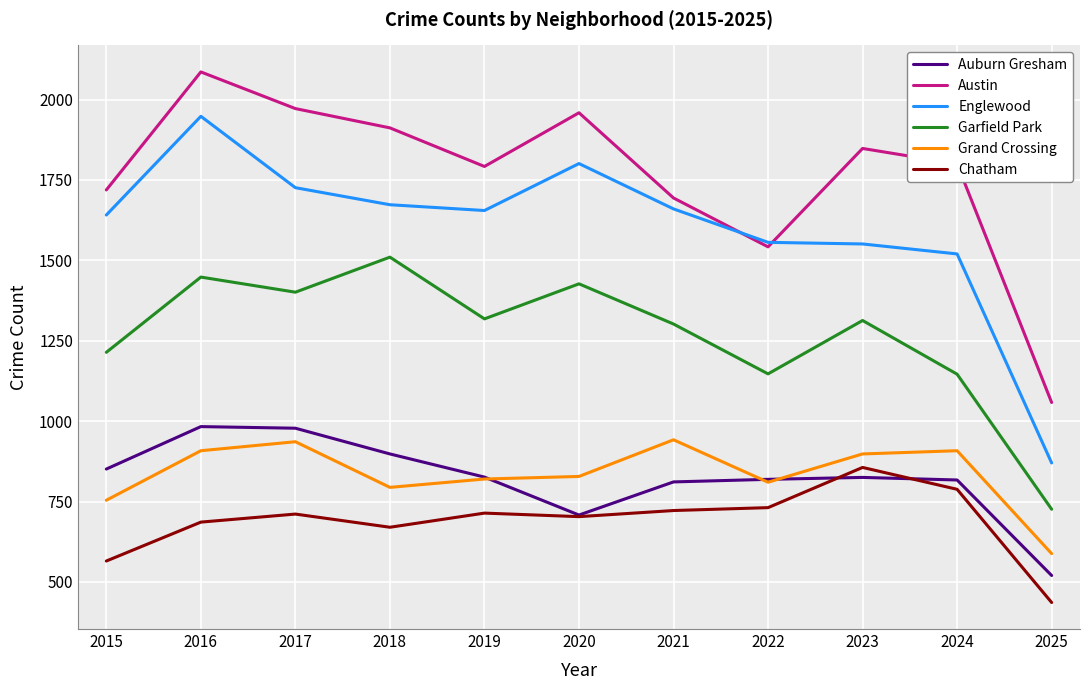

What is the minimum value for Garfield Park?

726